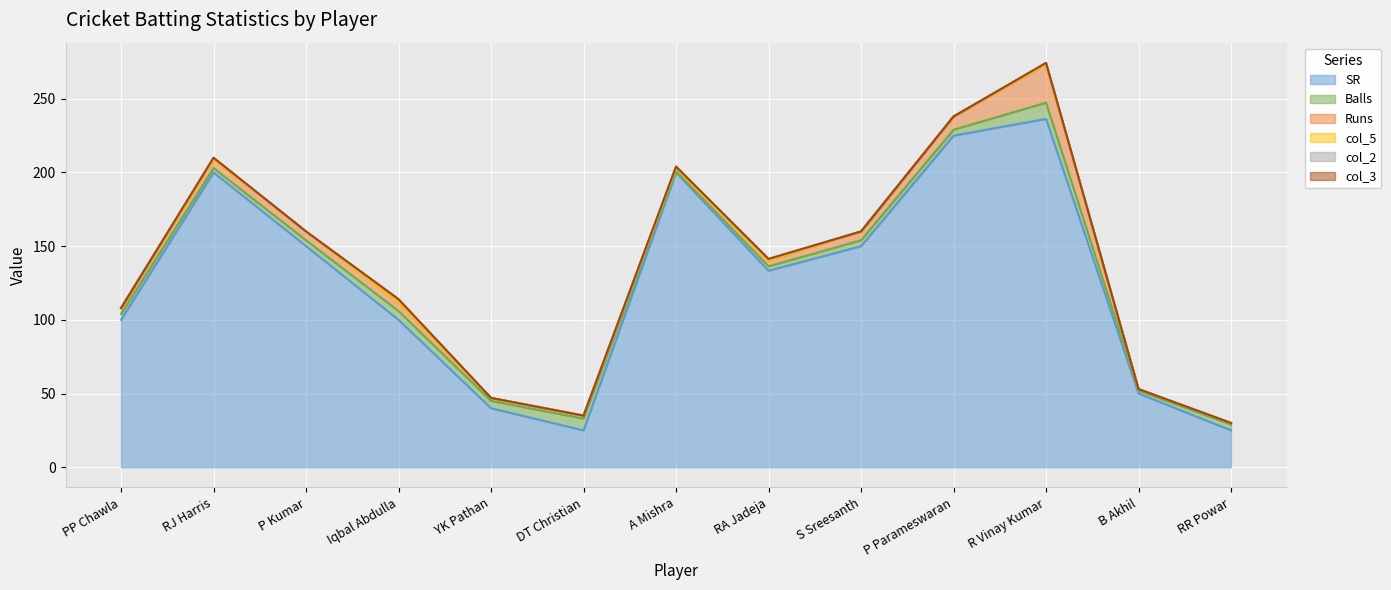

What is the sum of the SR values at RR Powar and DT Christian?

50.0